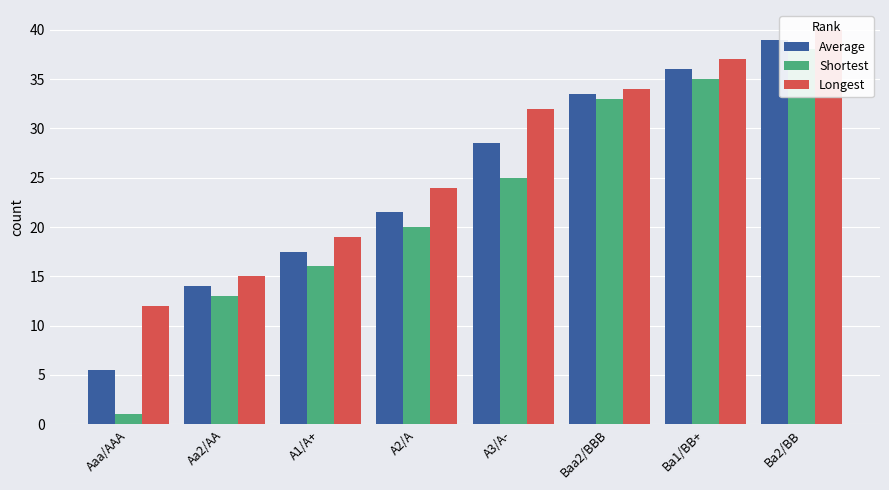

What is the greatest value displayed?

40.0